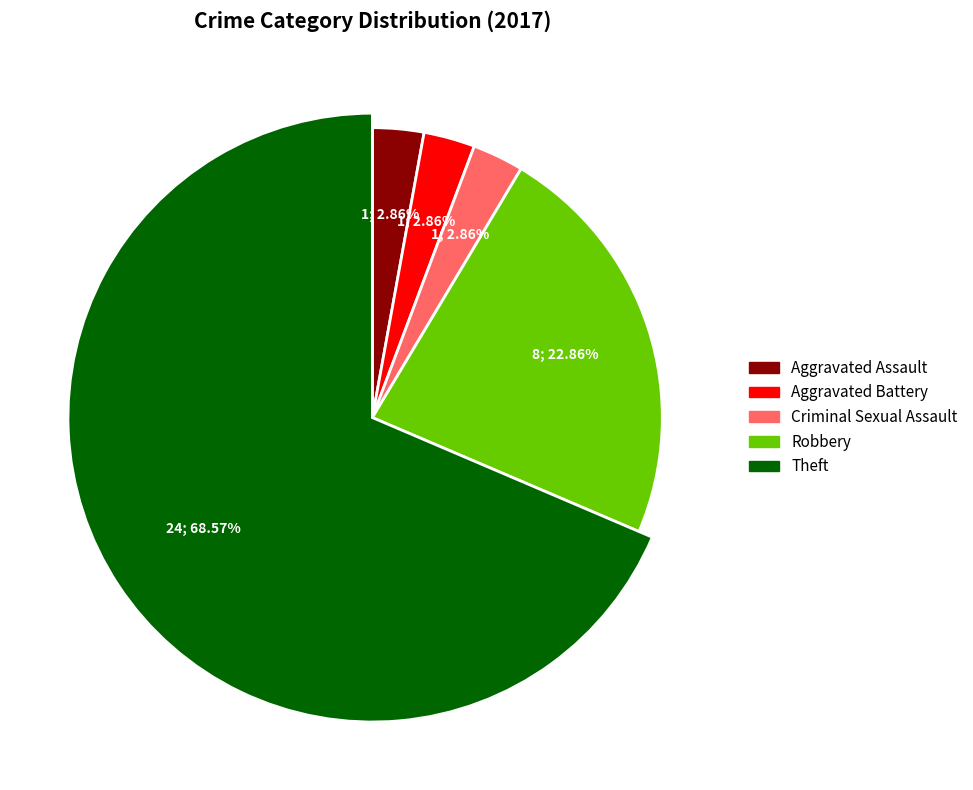

What is the largest slice in the pie chart?

Theft